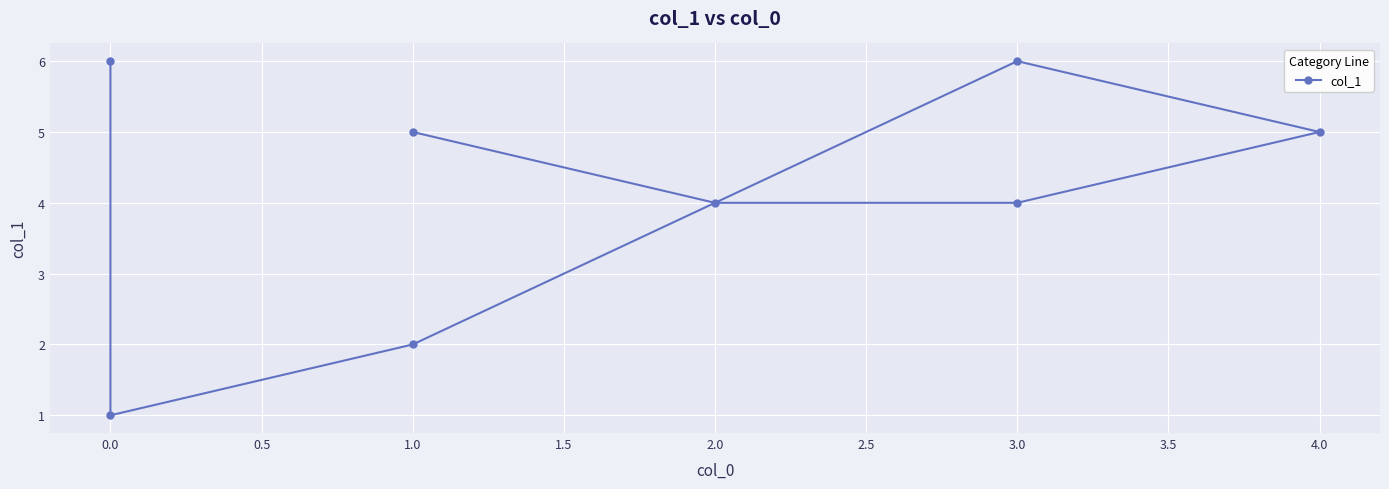

How many points are higher than both their immediate neighbors (excluding endpoints)?

1